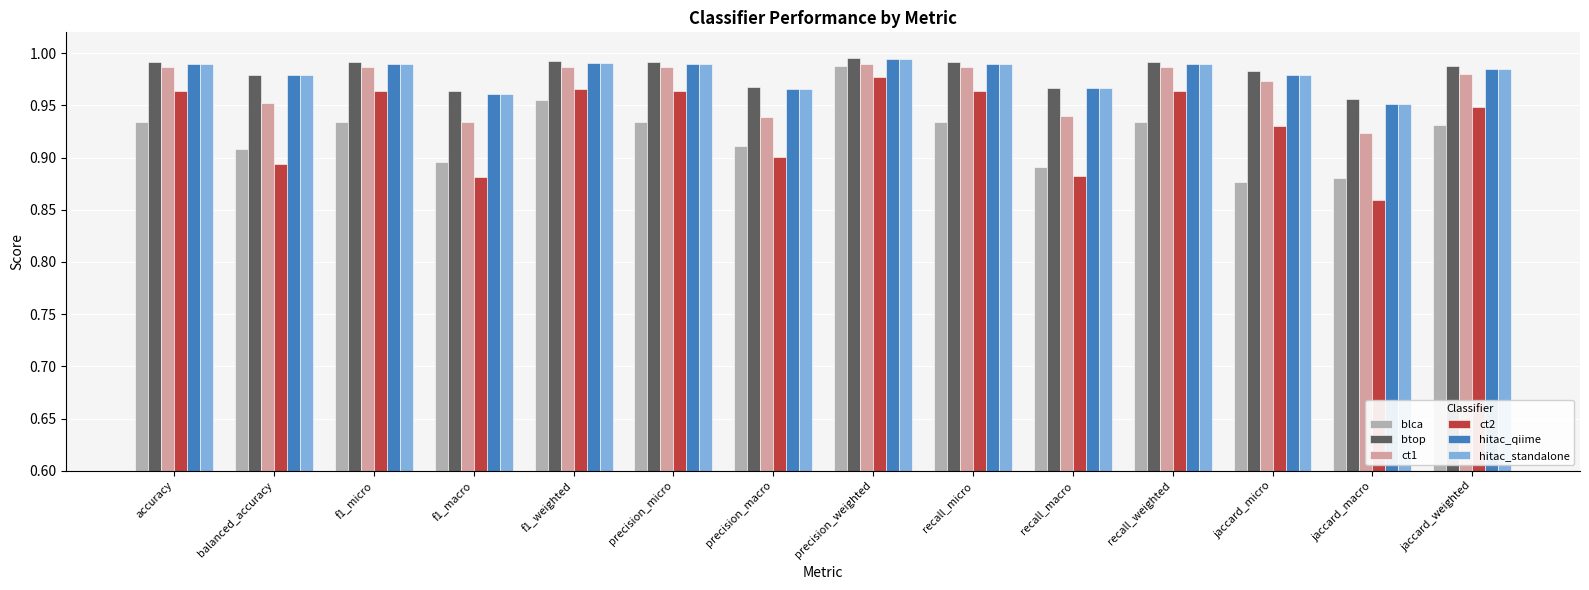

At how many categories does at least one series exceed 0?

14